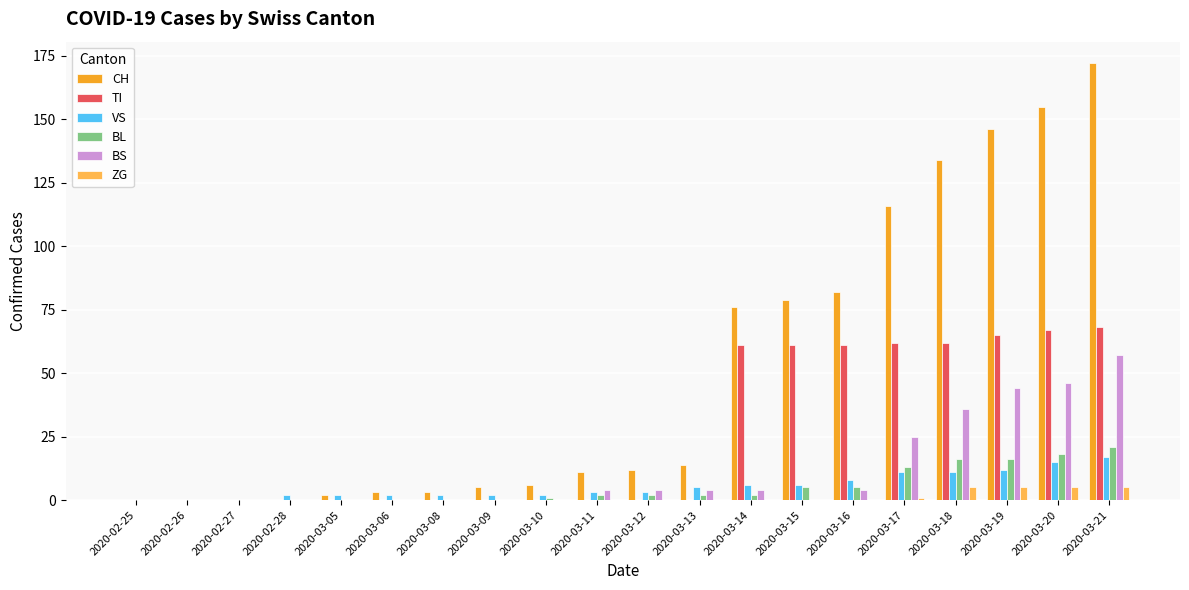

Reading right to left, list all the values displayed in this chart.

CH: 2020-03-21=172	2020-03-20=155	2020-03-19=146	2020-03-18=134	2020-03-17=116	2020-03-16=82	2020-03-15=79	2020-03-14=76	2020-03-13=14	2020-03-12=12	2020-03-11=11	2020-03-10=6	2020-03-09=5	2020-03-08=3	2020-03-06=3	2020-03-05=2	2020-02-28=0	2020-02-27=0	2020-02-26=0	2020-02-25=0
TI: 2020-03-21=68	2020-03-20=67	2020-03-19=65	2020-03-18=62	2020-03-17=62	2020-03-16=61	2020-03-15=61	2020-03-14=61	2020-03-13=0	2020-03-12=0	2020-03-11=0	2020-03-10=0	2020-03-09=0	2020-03-08=0	2020-03-06=0	2020-03-05=0	2020-02-28=0	2020-02-27=0	2020-02-26=0	2020-02-25=0
VS: 2020-03-21=17	2020-03-20=15	2020-03-19=12	2020-03-18=11	2020-03-17=11	2020-03-16=8	2020-03-15=6	2020-03-14=6	2020-03-13=5	2020-03-12=3	2020-03-11=3	2020-03-10=2	2020-03-09=2	2020-03-08=2	2020-03-06=2	2020-03-05=2	2020-02-28=2	2020-02-27=0	2020-02-26=0	2020-02-25=0
BL: 2020-03-21=21	2020-03-20=18	2020-03-19=16	2020-03-18=16	2020-03-17=13	2020-03-16=5	2020-03-15=5	2020-03-14=2	2020-03-13=2	2020-03-12=2	2020-03-11=2	2020-03-10=1	2020-03-09=0	2020-03-08=0	2020-03-06=0	2020-03-05=0	2020-02-28=0	2020-02-27=0	2020-02-26=0	2020-02-25=0
BS: 2020-03-21=57	2020-03-20=46	2020-03-19=44	2020-03-18=36	2020-03-17=25	2020-03-16=4	2020-03-15=0	2020-03-14=4	2020-03-13=4	2020-03-12=4	2020-03-11=4	2020-03-10=0	2020-03-09=0	2020-03-08=0	2020-03-06=0	2020-03-05=0	2020-02-28=0	2020-02-27=0	2020-02-26=0	2020-02-25=0
ZG: 2020-03-21=5	2020-03-20=5	2020-03-19=5	2020-03-18=5	2020-03-17=1	2020-03-16=0	2020-03-15=0	2020-03-14=0	2020-03-13=0	2020-03-12=0	2020-03-11=0	2020-03-10=0	2020-03-09=0	2020-03-08=0	2020-03-06=0	2020-03-05=0	2020-02-28=0	2020-02-27=0	2020-02-26=0	2020-02-25=0